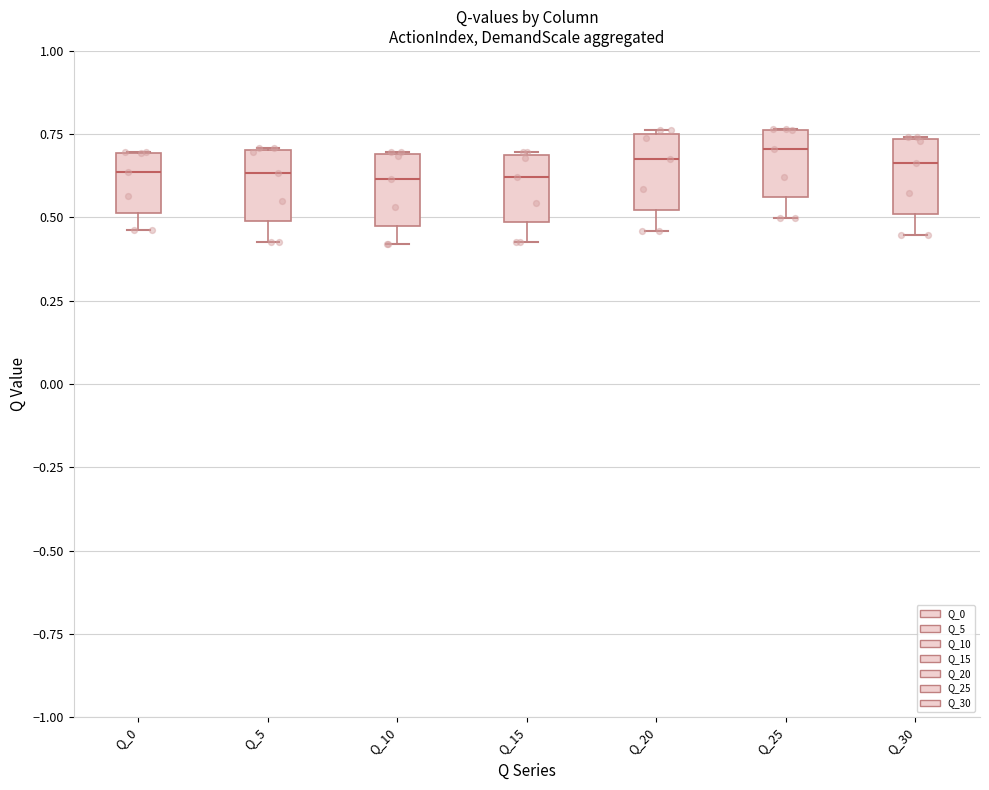

Reading left to right, transcribe this box plot: for each box, give where its median line is, the range the box spans, and where its two whiskers end, as read against the y-axis. The values are not printed on the chart, so give them approximately, as read against the axis.

Q_0: median 0.65, box 0.50 to 0.70, whiskers 0.45 to 0.70
Q_5: median 0.65, box 0.50 to 0.70, whiskers 0.45 to 0.70
Q_10: median 0.60, box 0.50 to 0.70, whiskers 0.40 to 0.70
Q_15: median 0.60, box 0.50 to 0.70, whiskers 0.45 to 0.70
Q_20: median 0.65, box 0.50 to 0.75, whiskers 0.45 to 0.75
Q_25: median 0.70, box 0.55 to 0.75, whiskers 0.50 to 0.75
Q_30: median 0.65, box 0.50 to 0.75, whiskers 0.45 to 0.75